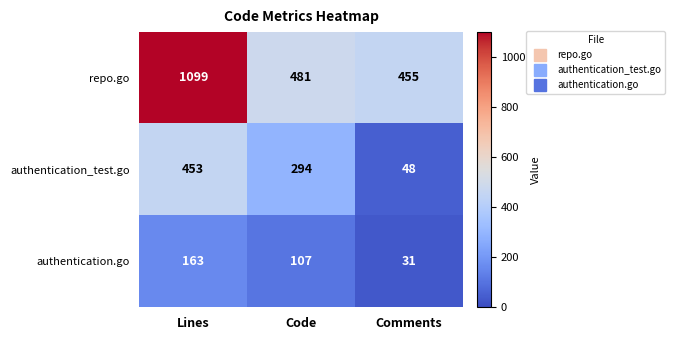

Rank the series at Code from lowest to highest value.

authentication.go, authentication_test.go, repo.go